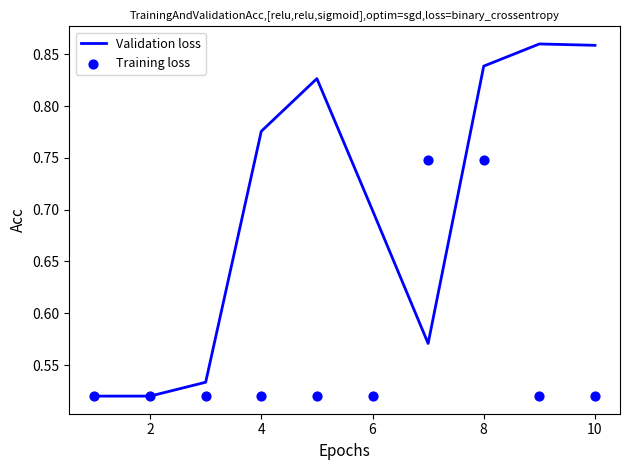

True or false: Validation loss has a value of 0.2 at 2.

False